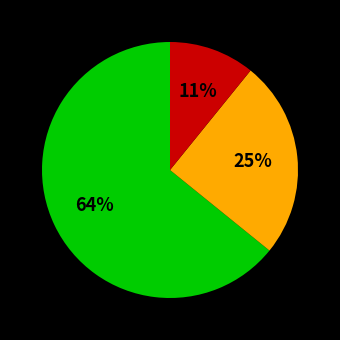

How many segments does this pie chart have?

3